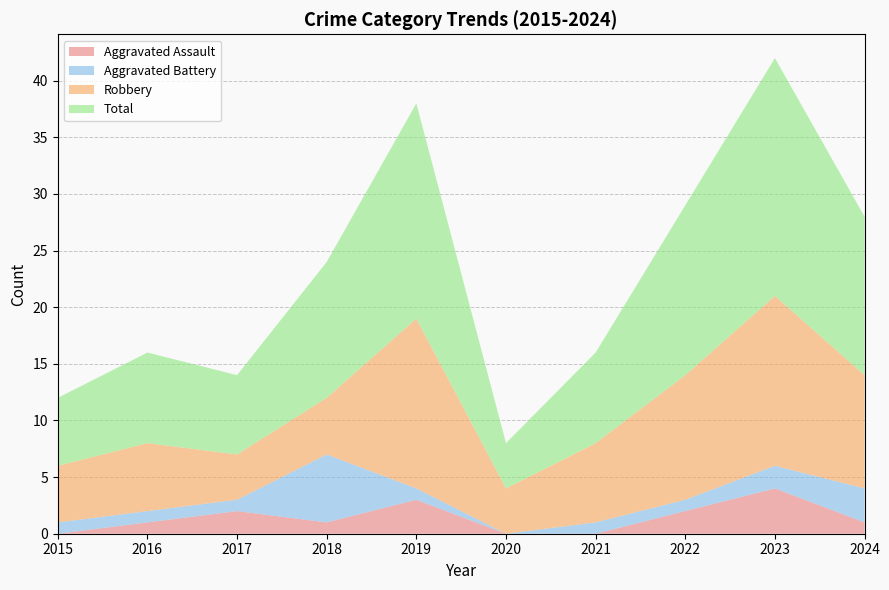

Reading left to right, transcribe all the data shown in this chart.

Aggravated Assault: 2015=0	2016=1	2017=2	2018=1	2019=3	2020=0	2021=0	2022=2	2023=4	2024=1
Aggravated Battery: 2015=1	2016=1	2017=1	2018=6	2019=1	2020=0	2021=1	2022=1	2023=2	2024=3
Robbery: 2015=5	2016=6	2017=4	2018=5	2019=15	2020=4	2021=7	2022=11	2023=15	2024=10
Total: 2015=6	2016=8	2017=7	2018=12	2019=19	2020=4	2021=8	2022=15	2023=21	2024=14